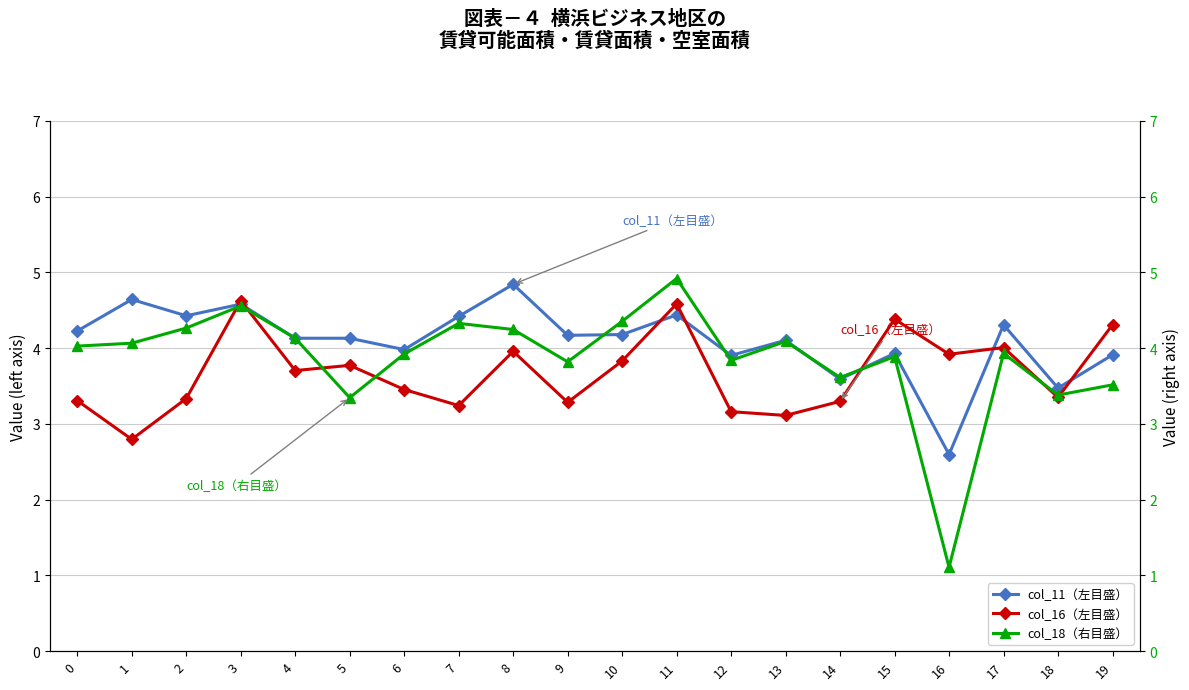

True or false: col_18（右目盛） has a value of 3.4 at 18.

True